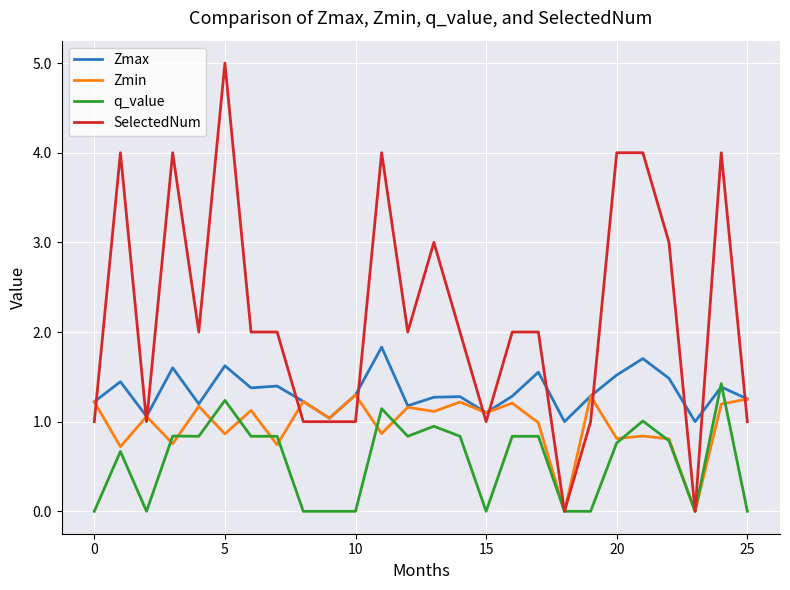

How many lines are shown in the chart?

4